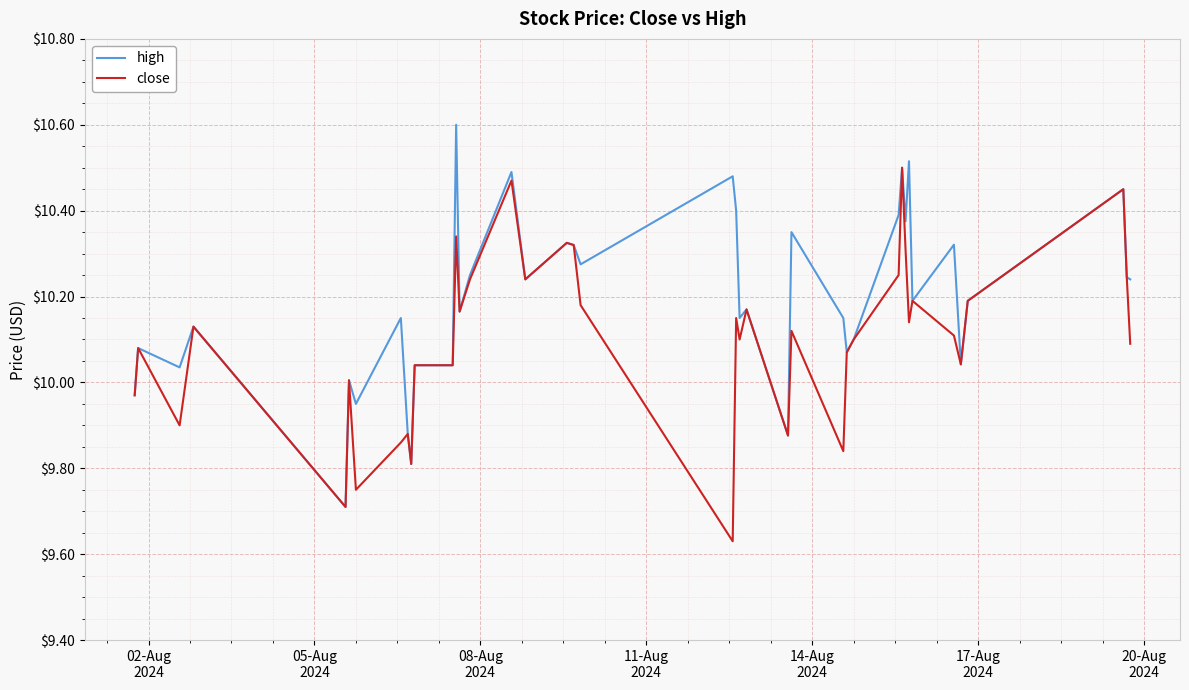

Rank the series by their average value, from lowest to highest.

close, high